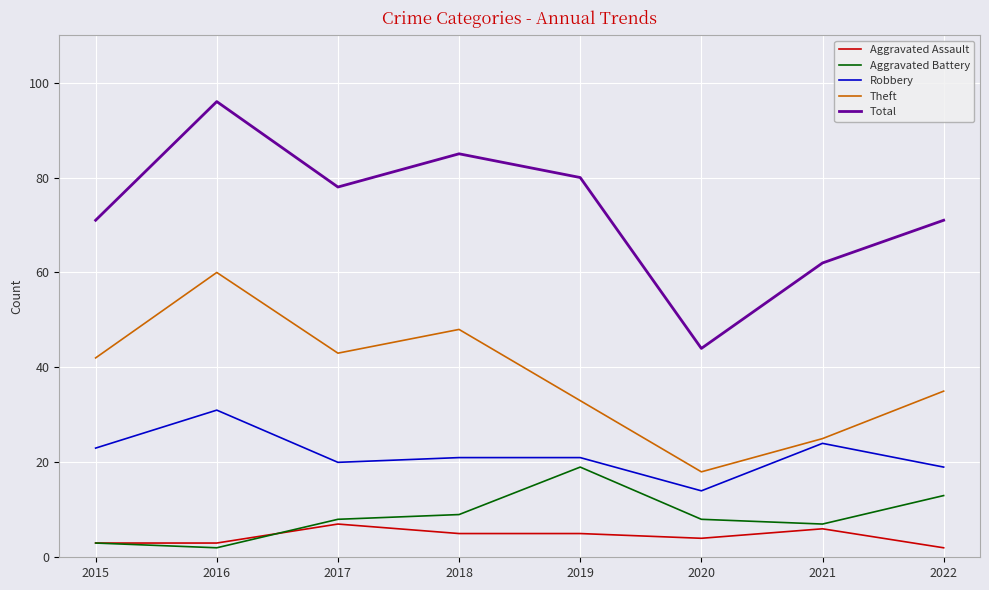

At which label does Theft reach its peak?

2016